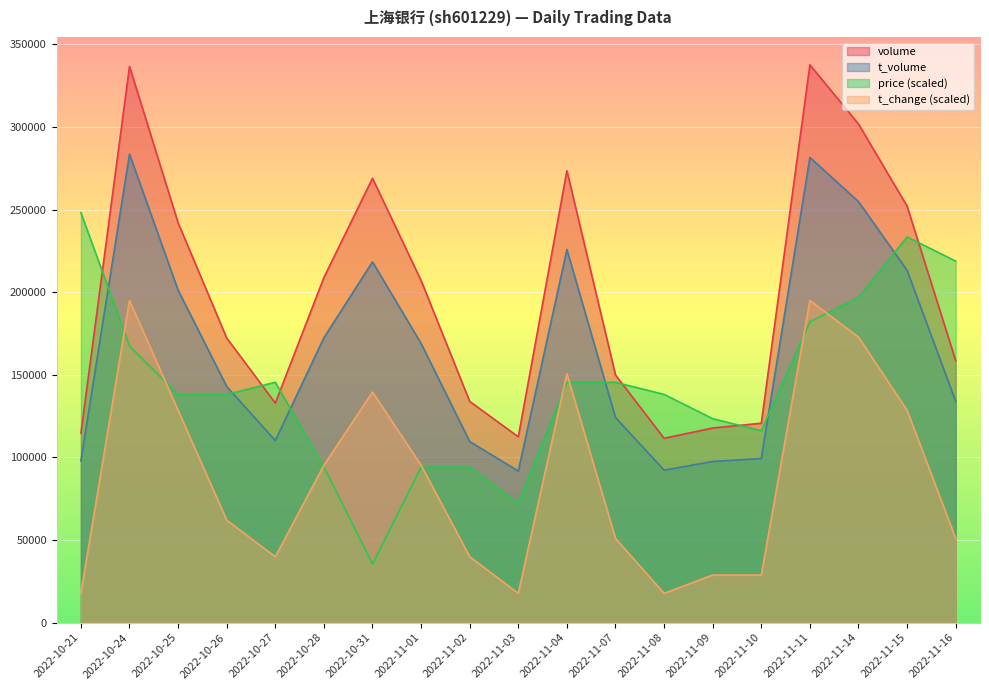

The volume series shows 111575.0 at 2022-11-08. True or false?

True